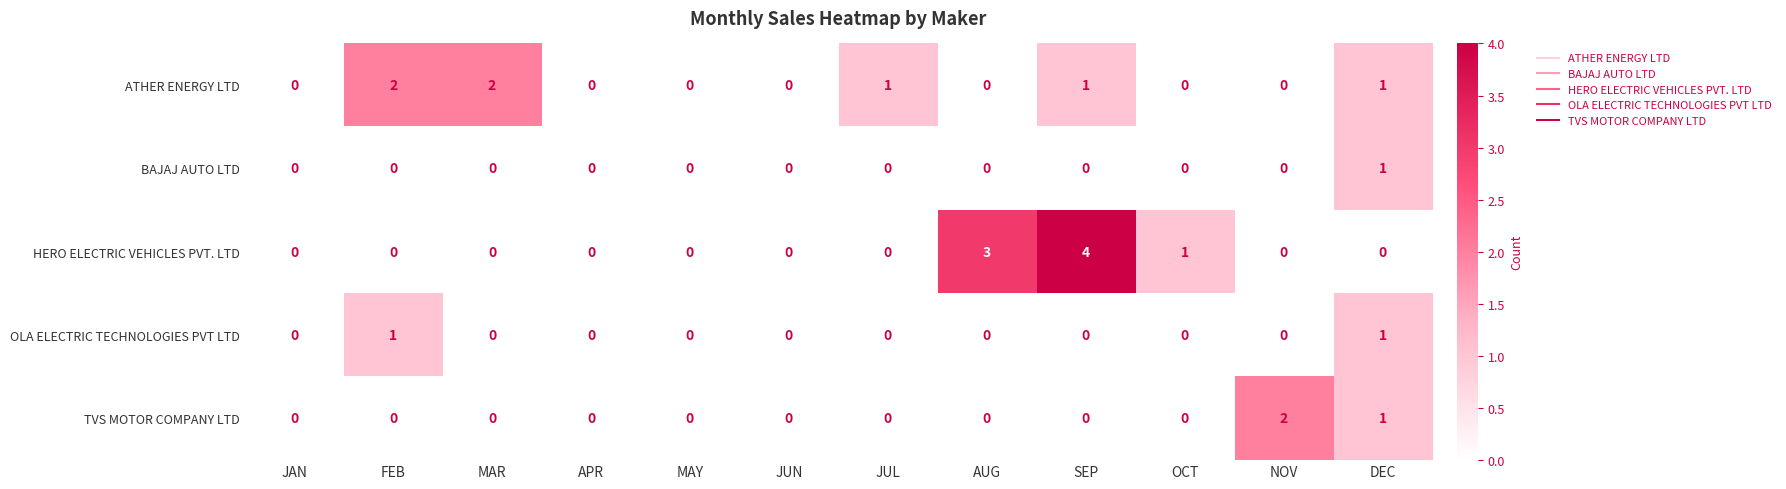

Is the value of TVS MOTOR COMPANY LTD at MAR greater than the value of ATHER ENERGY LTD at JUL?

No